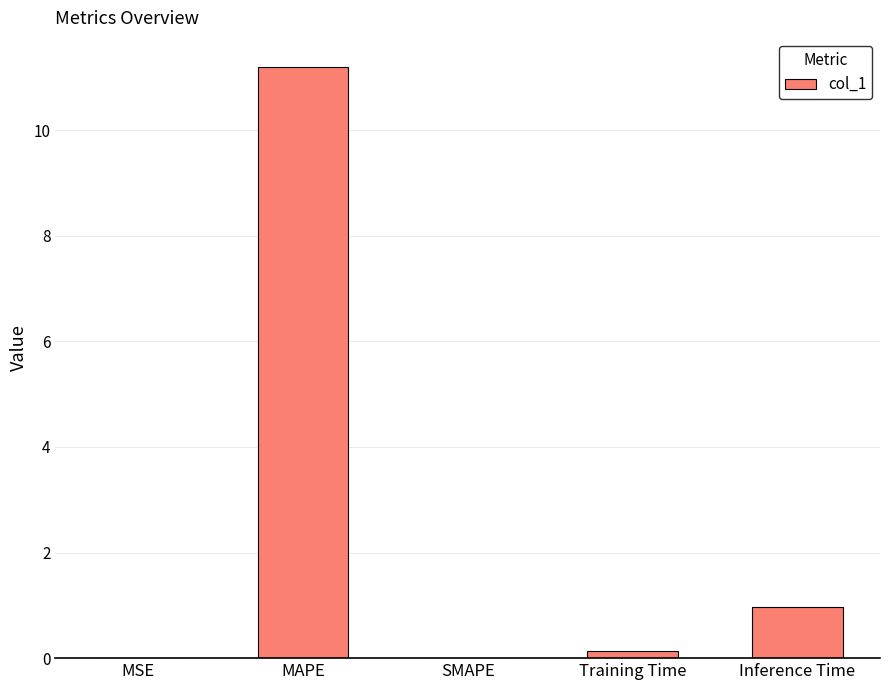

How many series are shown in this chart?

1